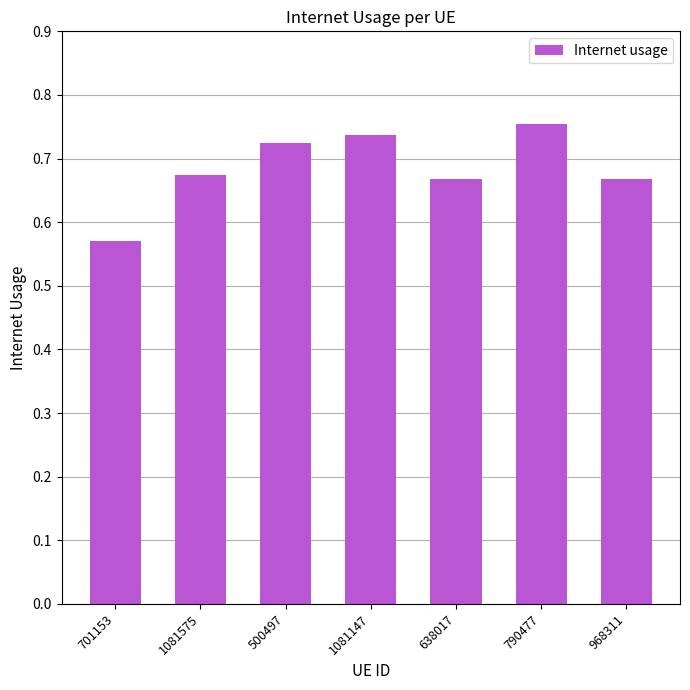

Between 701153 and 1081147, which is larger?

1081147